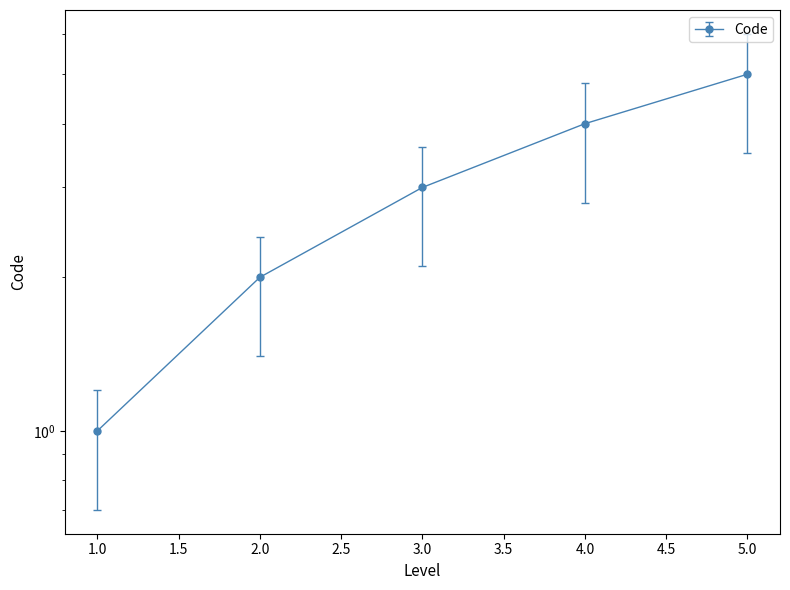

Which has a higher value, 1 or 1?

1